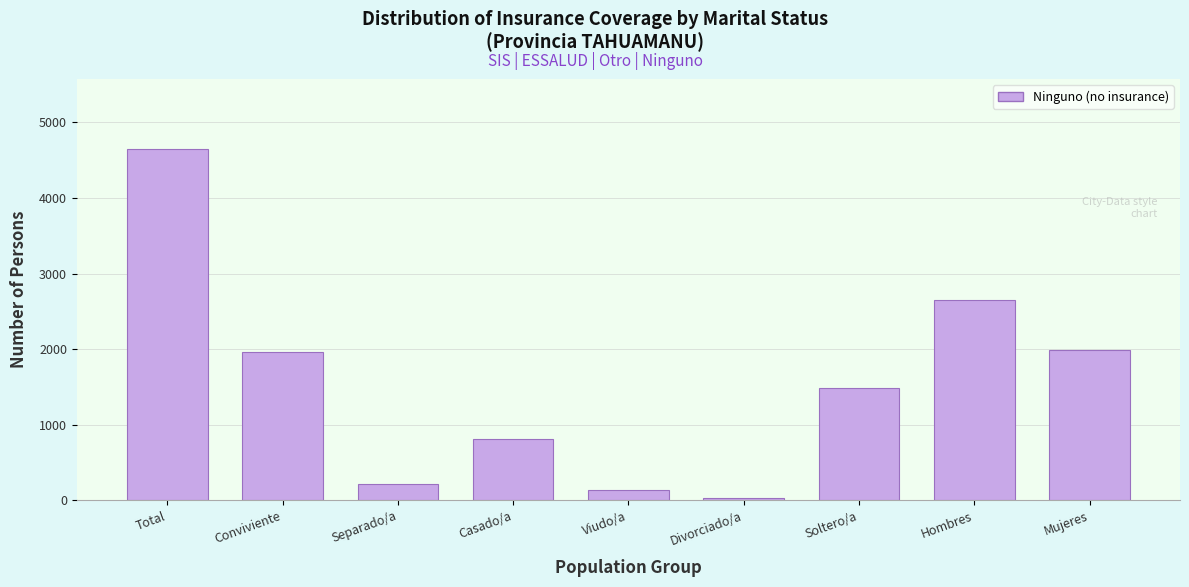

Reading left to right, what are all the values shown in this chart?

4645	1964	221	813	135	26	1486	2651	1994